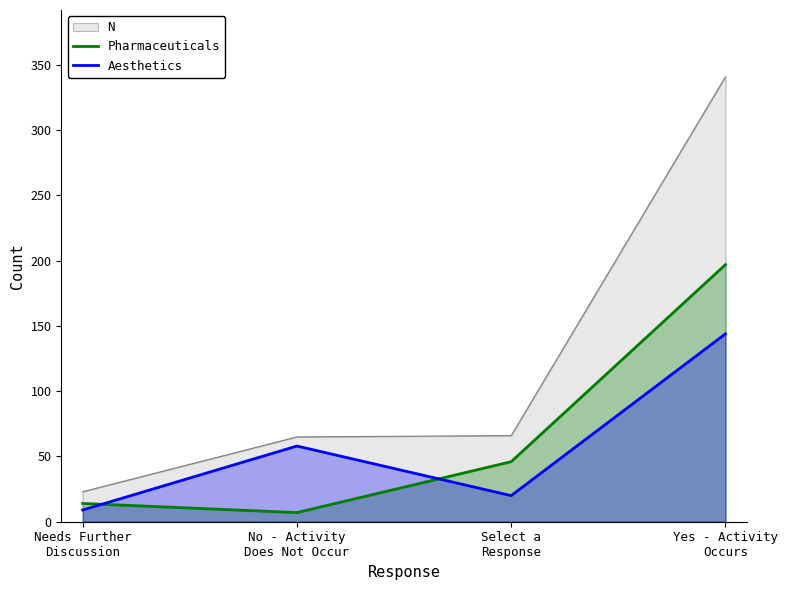

What is the minimum value shown in the chart?

7